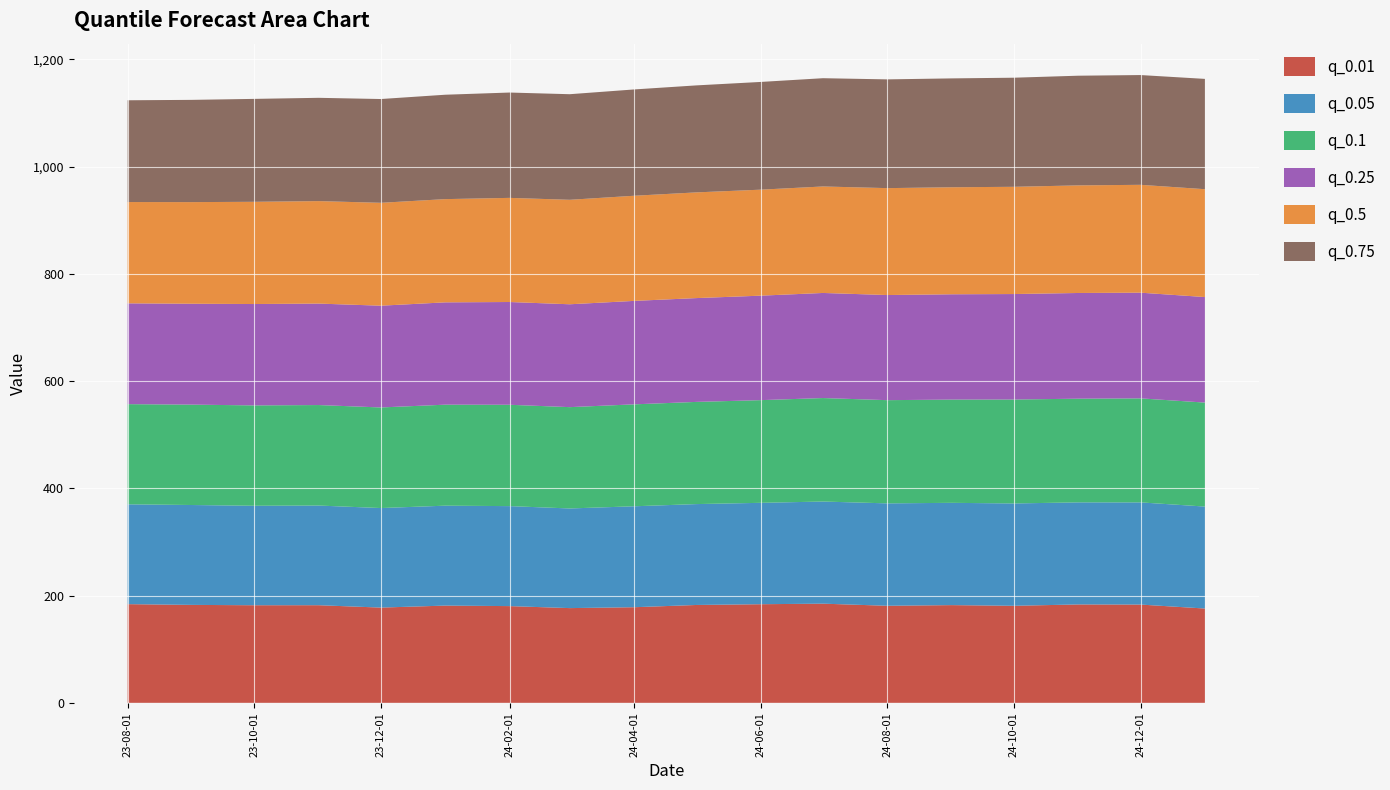

Reading left to right, transcribe all the data shown in this chart.

q_0.01: 184.0	182.6	182.0	182.1	177.6	181.3	180.4	176.7	178.3	182.5	183.9	184.9	181.0	182.2	181.0	183.5	183.3	175.9
q_0.05: 186.1	186.3	185.5	185.9	185.6	186.3	186.5	185.8	188.2	188.1	189.1	190.4	191.0	190.7	190.8	190.3	190.5	190.1
q_0.1: 186.8	187.2	187.2	187.4	187.6	188.3	189.0	188.9	190.1	190.5	191.5	193.0	192.4	192.5	193.8	193.3	194.0	193.9
q_0.25: 188.0	188.2	189.0	189.2	189.8	190.8	191.6	191.8	192.9	193.6	194.8	196.0	196.0	196.4	196.7	197.1	197.1	196.8
q_0.5: 188.9	189.5	190.6	191.1	191.9	192.5	194.2	194.8	196.1	197.1	197.6	198.6	199.4	199.6	200.0	200.6	201.1	201.1
q_0.75: 189.8	190.7	191.9	192.6	193.5	194.7	196.4	196.9	198.2	199.5	200.9	201.9	202.8	203.0	203.4	204.5	204.7	205.7